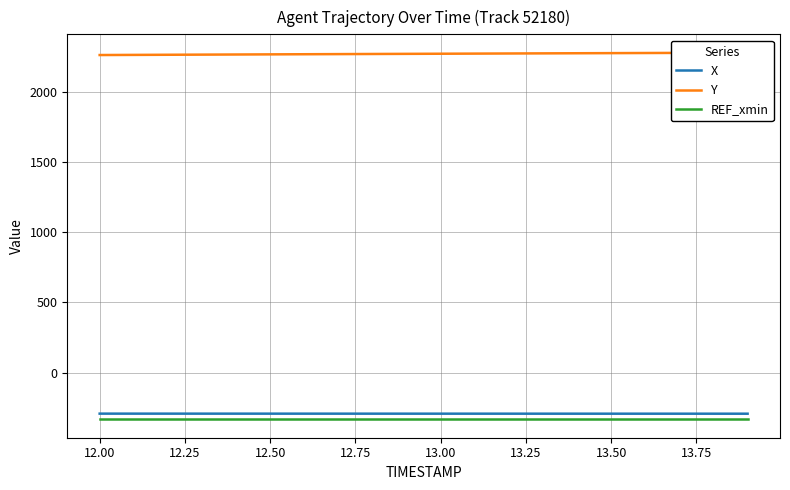

What is the minimum value for X?

-293.1